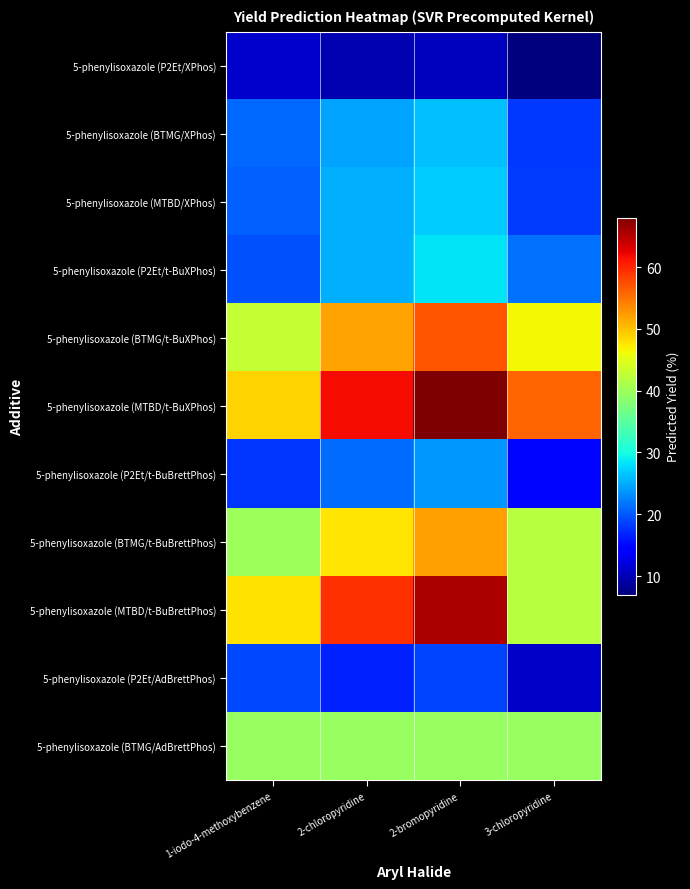

What is the greatest value displayed?

68.0